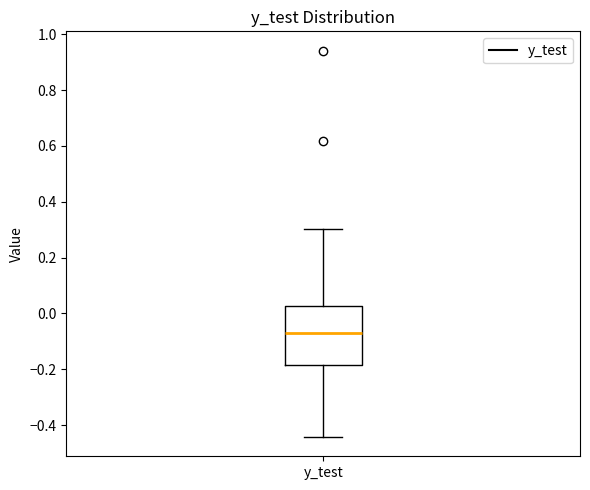

Read this box plot against the y-axis: the position of the median line, the range covered by the box, and the ends of both whiskers. The values are not printed on the chart, so give them approximately, as read against the axis.

median -0.06, box -0.18 to 0.02, whiskers -0.44 to 0.30